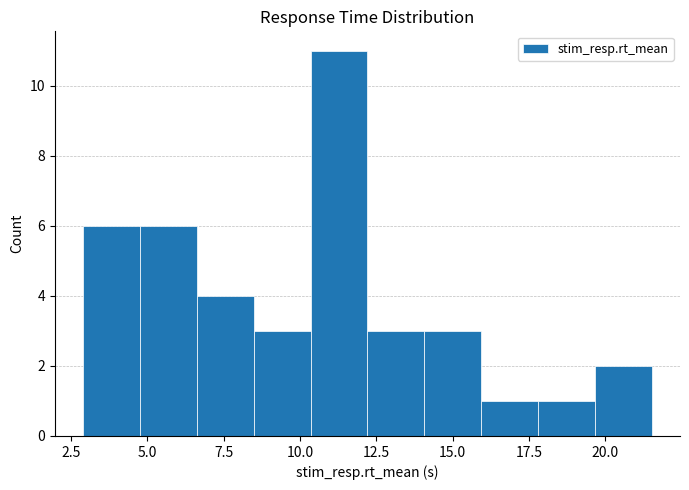

Read against the x-axis, roughly where is the centre of the tallest bar?

11.5